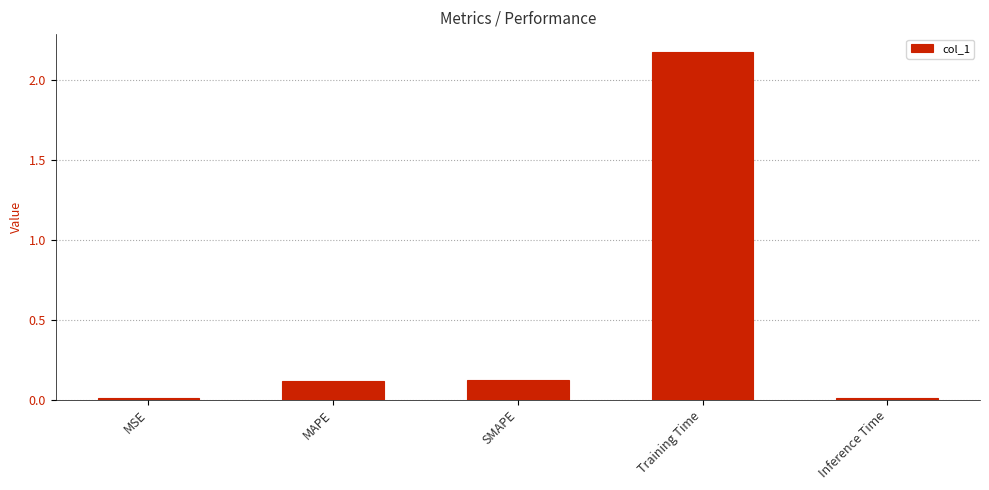

Between Inference Time and SMAPE, which is larger?

SMAPE